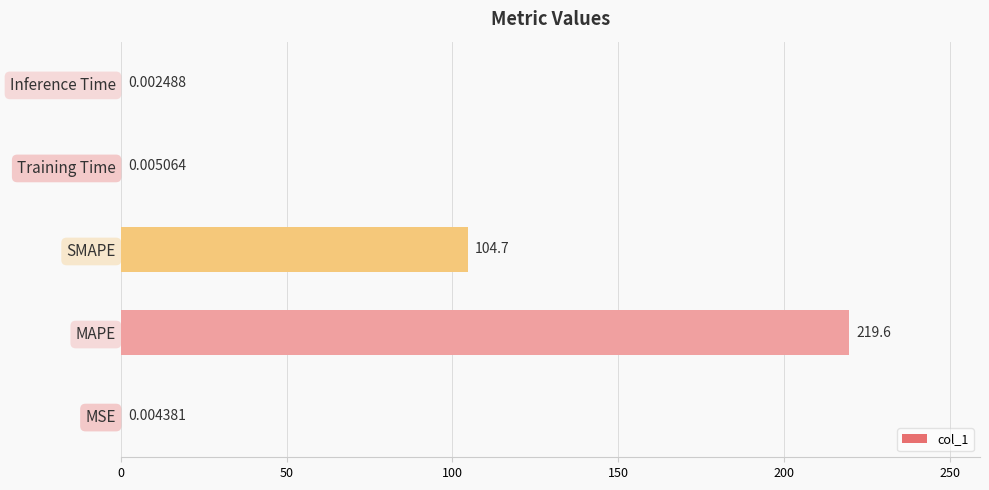

Which has a higher value, Training Time or Inference Time?

Training Time